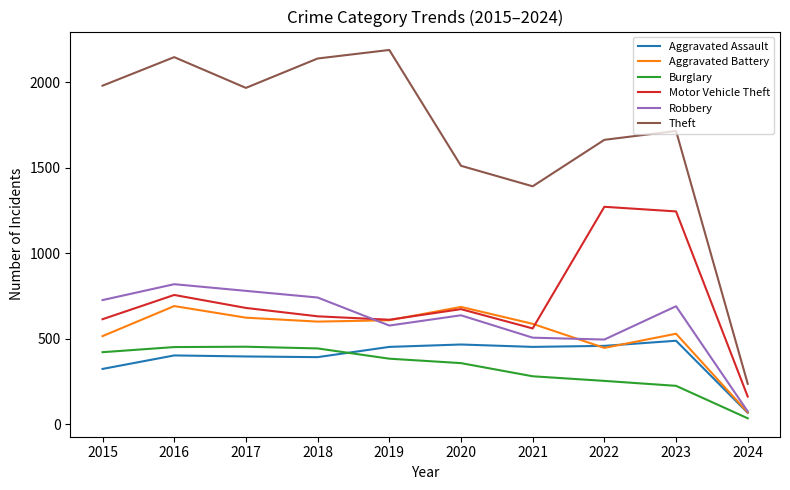

In Robbery, how many points are lower than both neighbors (excluding endpoints)?

2